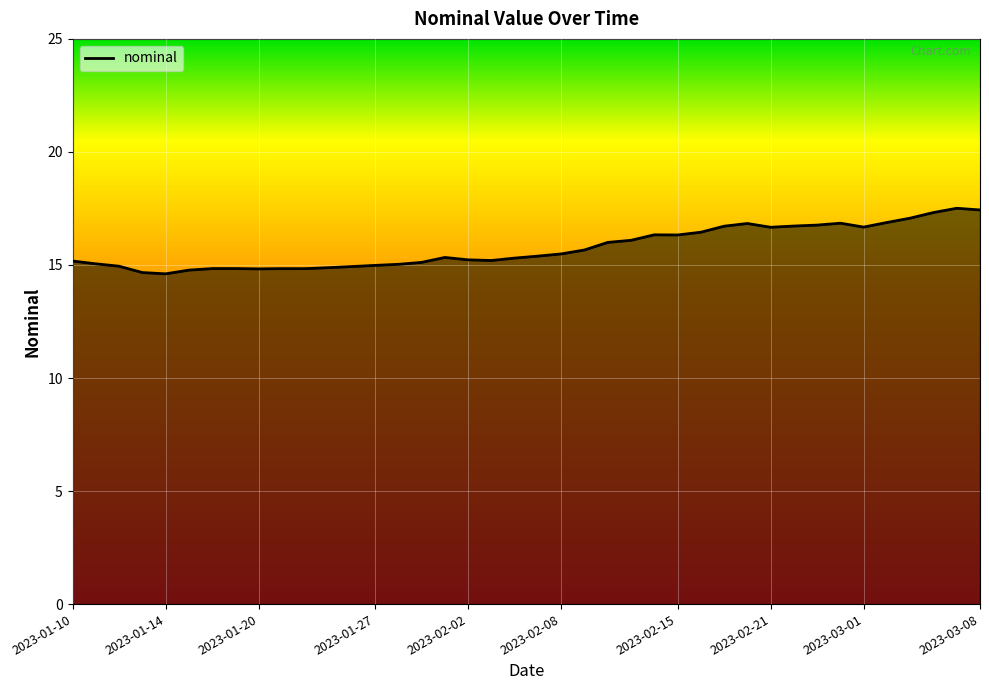

True or false: the data has more than 0 interior local peaks.

True